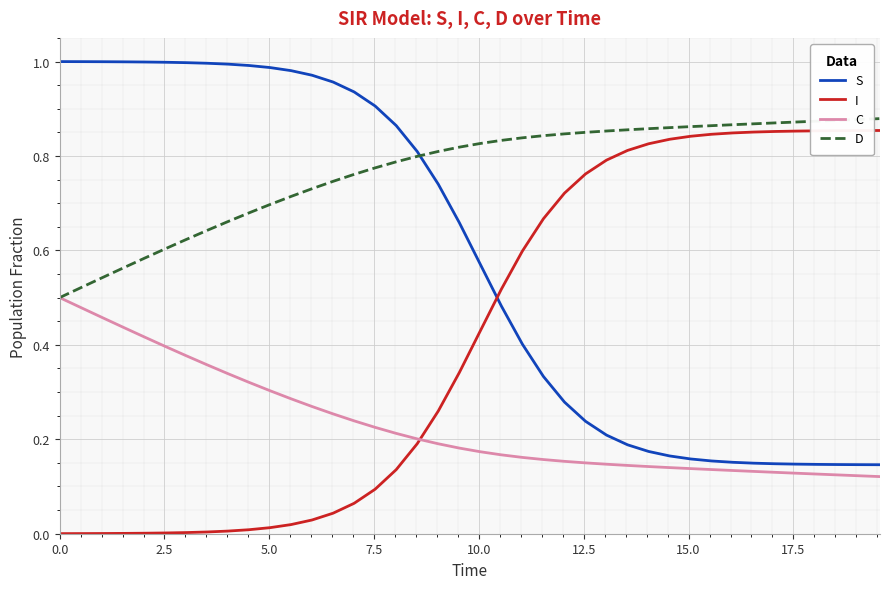

Rank the series by their average value, from lowest to highest.

C, I, S, D